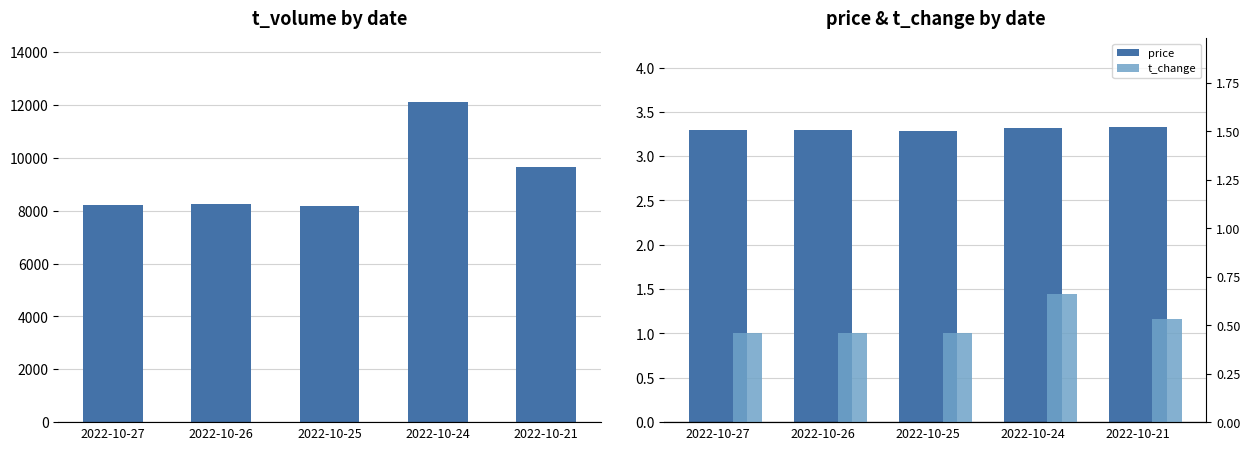

Is it true that t_change equals 0.5 at 2022-10-21?

True